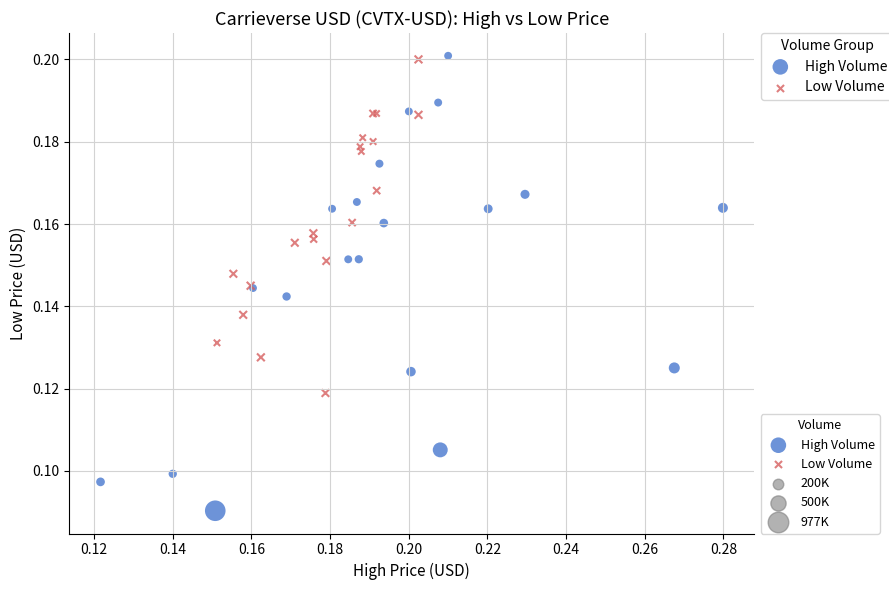

Which series reaches the minimum Y coordinate?

High Volume